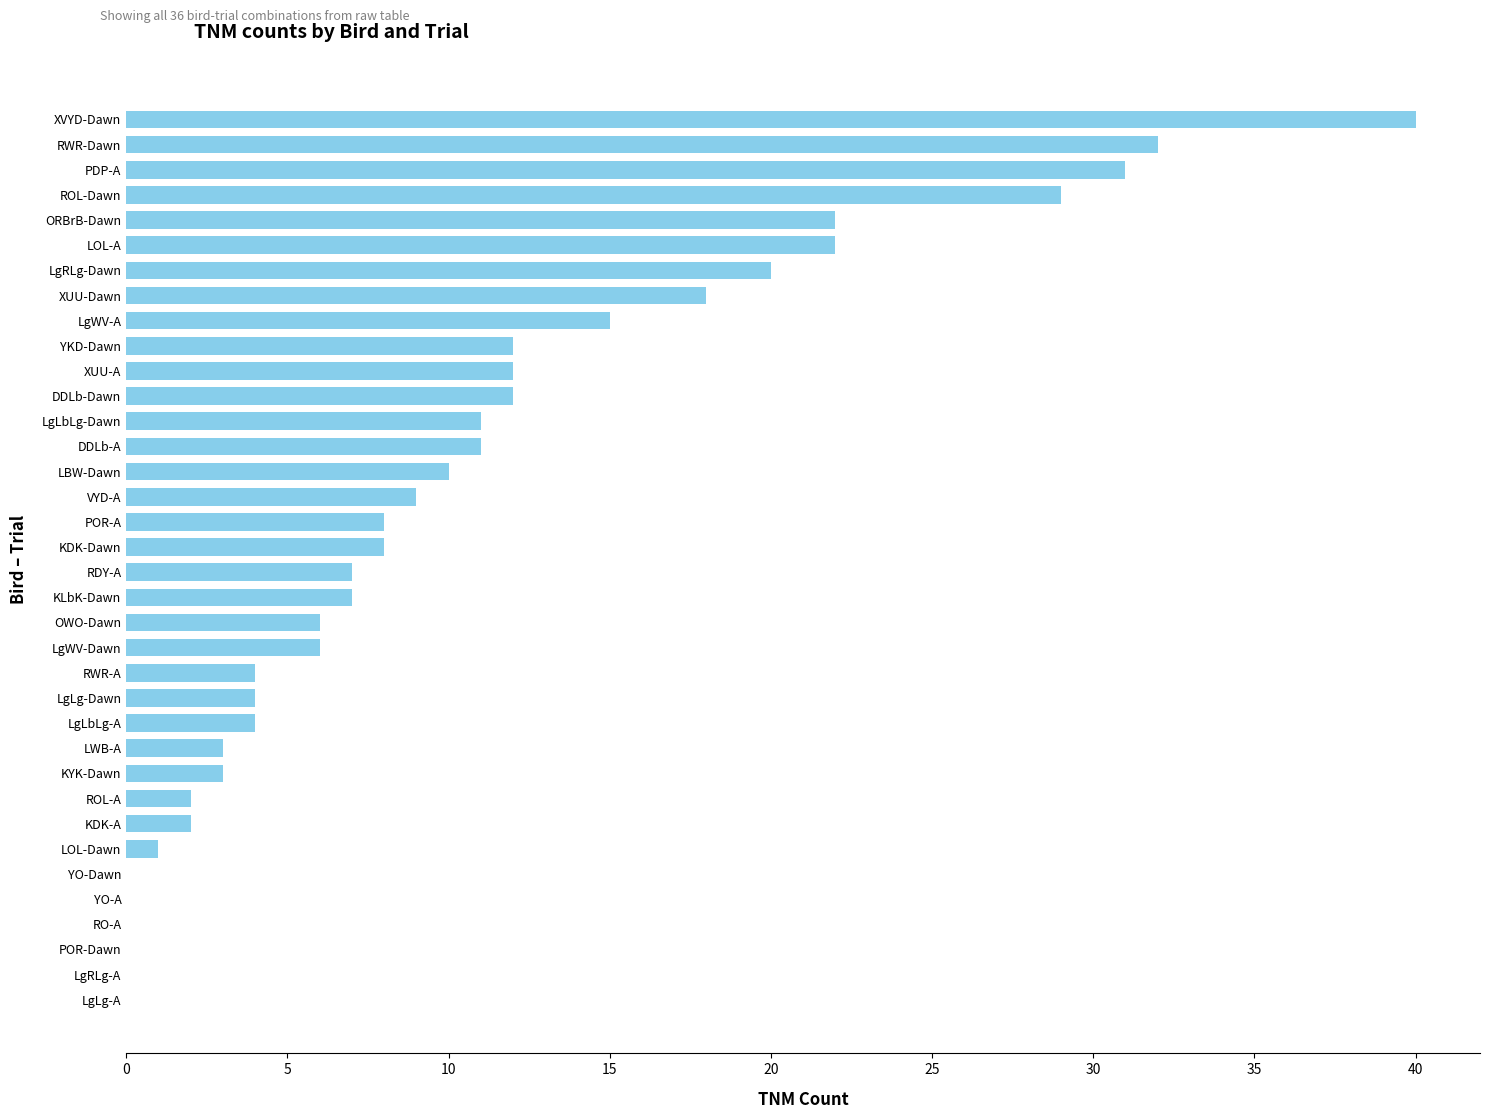

True or false: the data shows 5 at XUU-A.

False